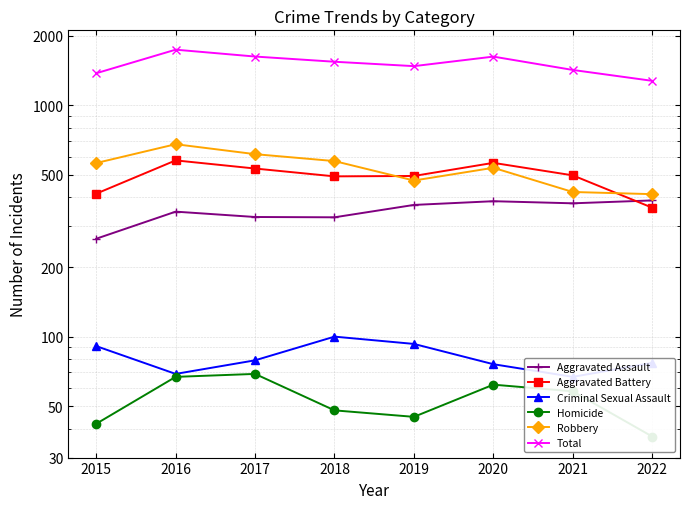

True or false: Total has a value of 968 at 2020.

False